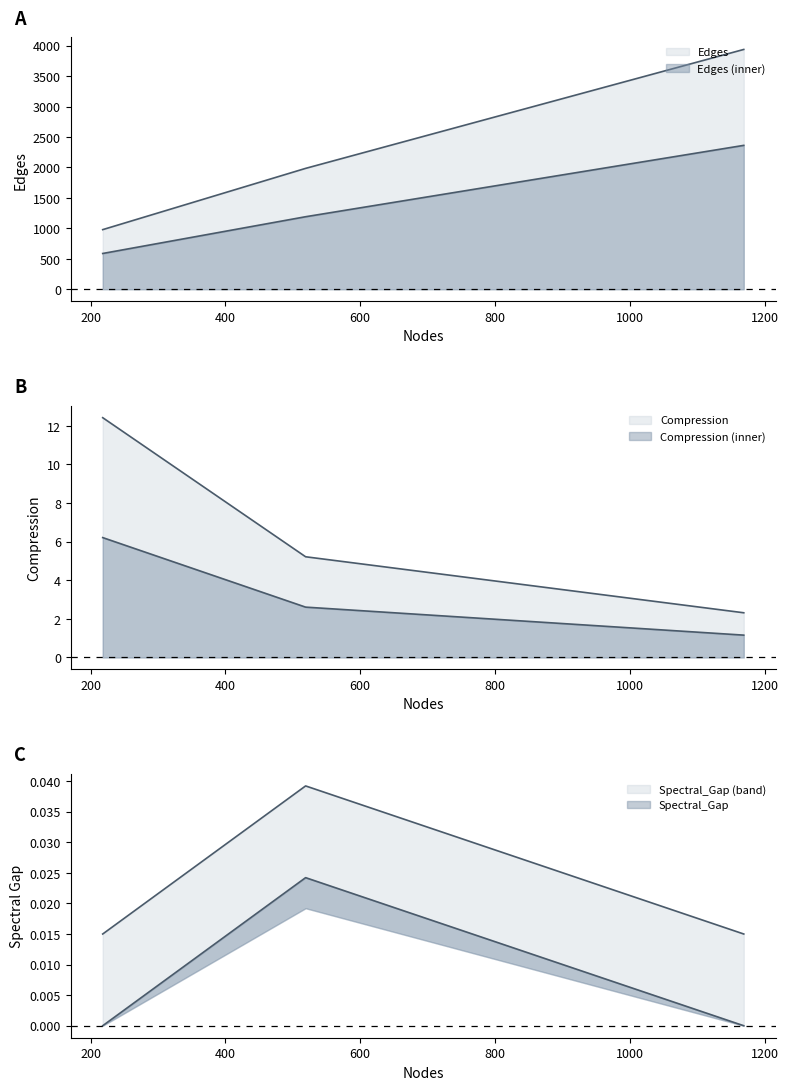

What is the value of the Edges point at the 2nd from the left?

1985.0